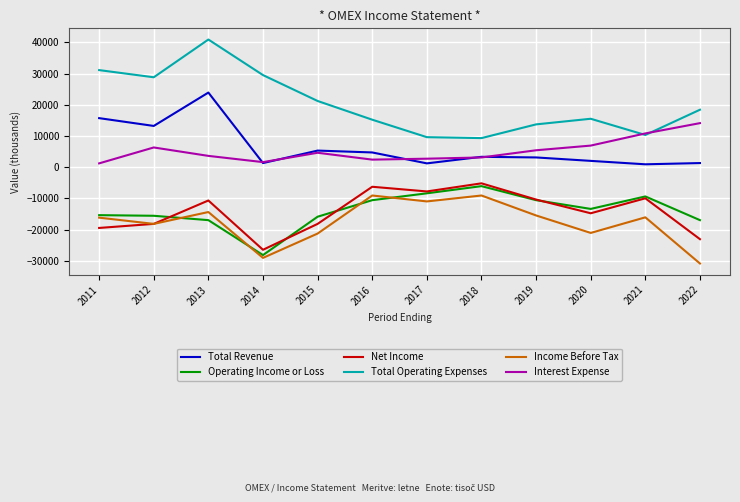

What is the difference between the maximum and minimum values in the Total Revenue series?

23000